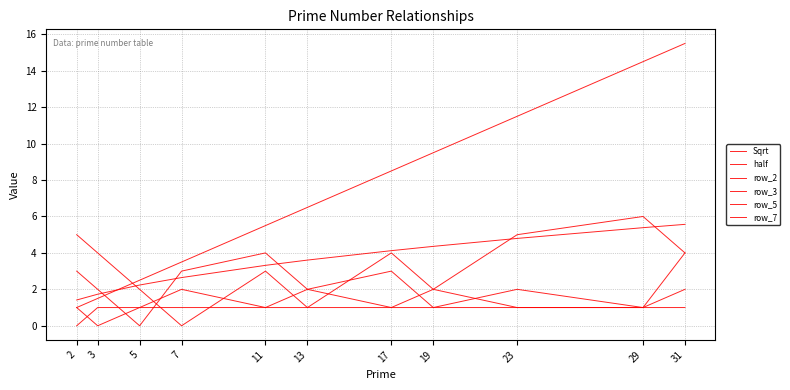

True or false: row_2 and half intersect in this chart.

False